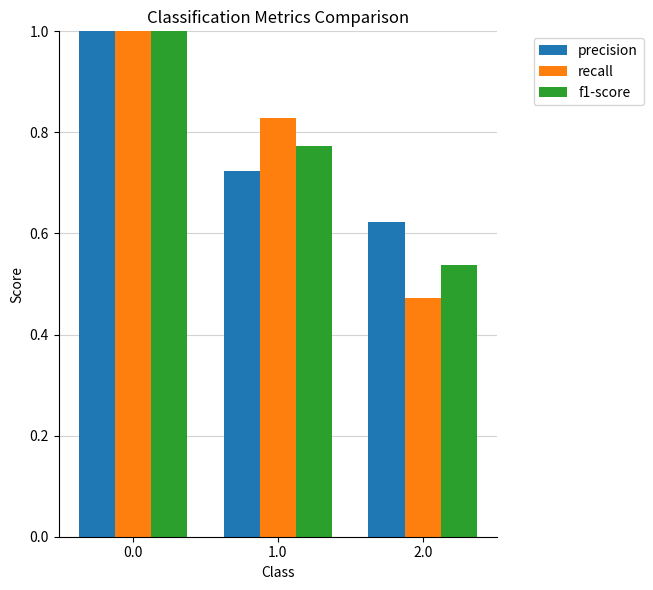

Which series has the largest total across all categories?

precision